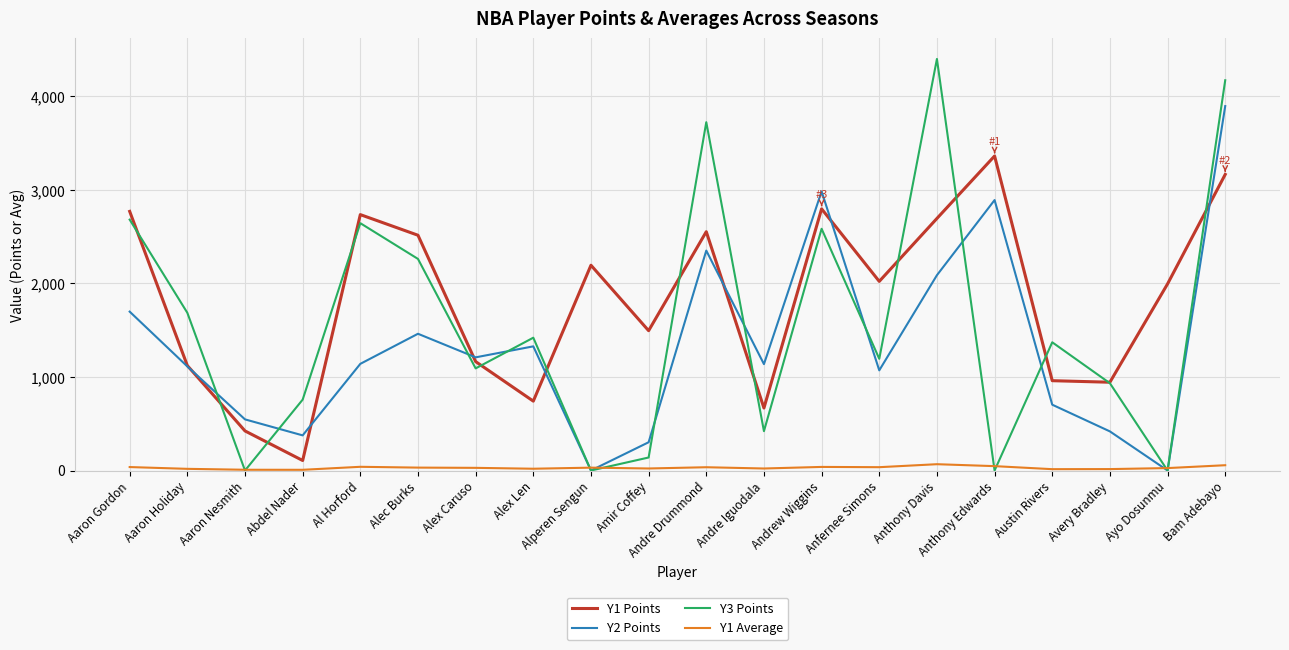

Is it true that Y2 Points equals 853.7 at Aaron Gordon?

False